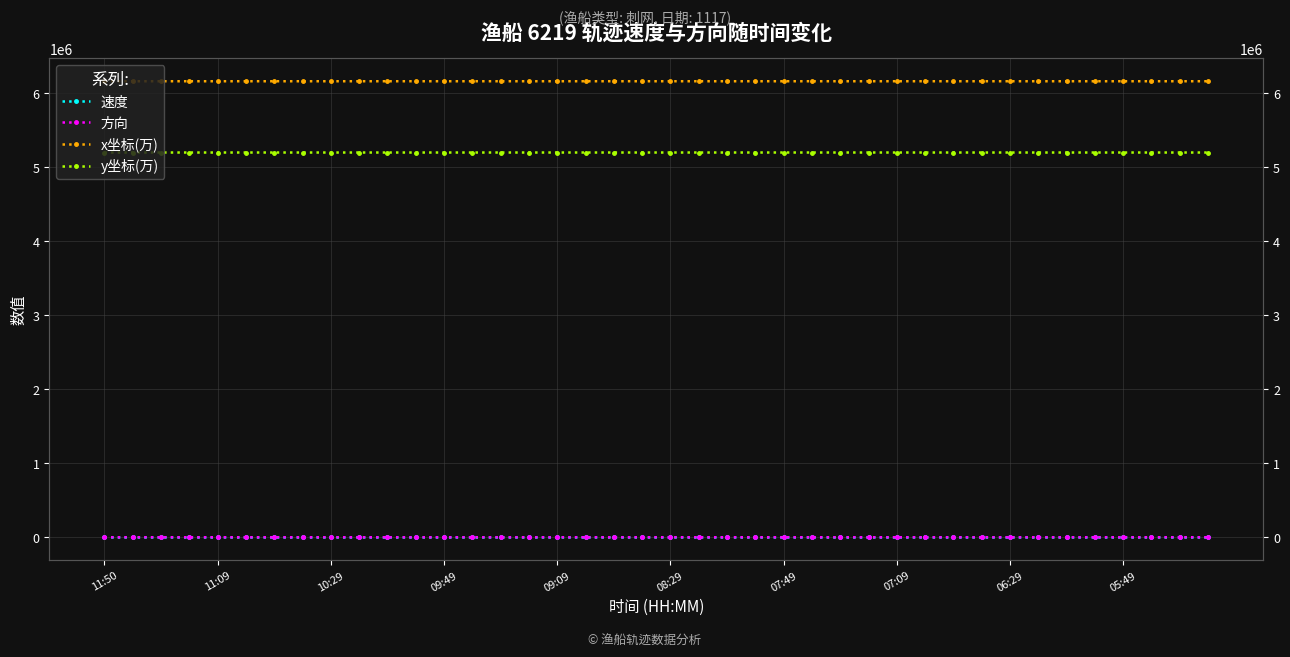

Is it true that 速度 equals 0.2 at 11:09?

False